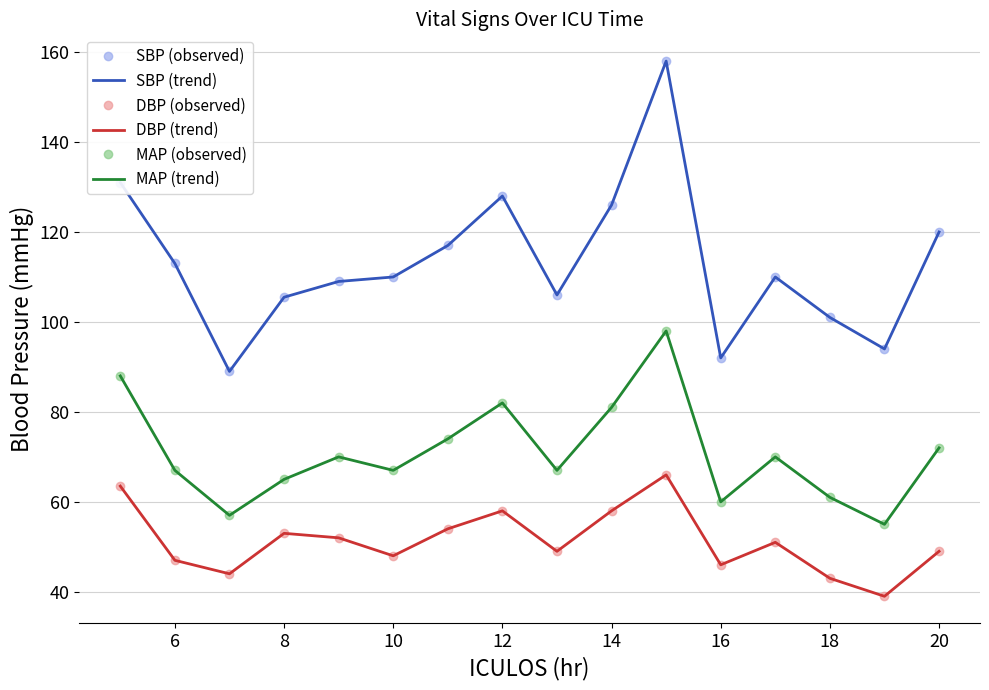

What is the highest value of the DBP (trend) series?

66.0